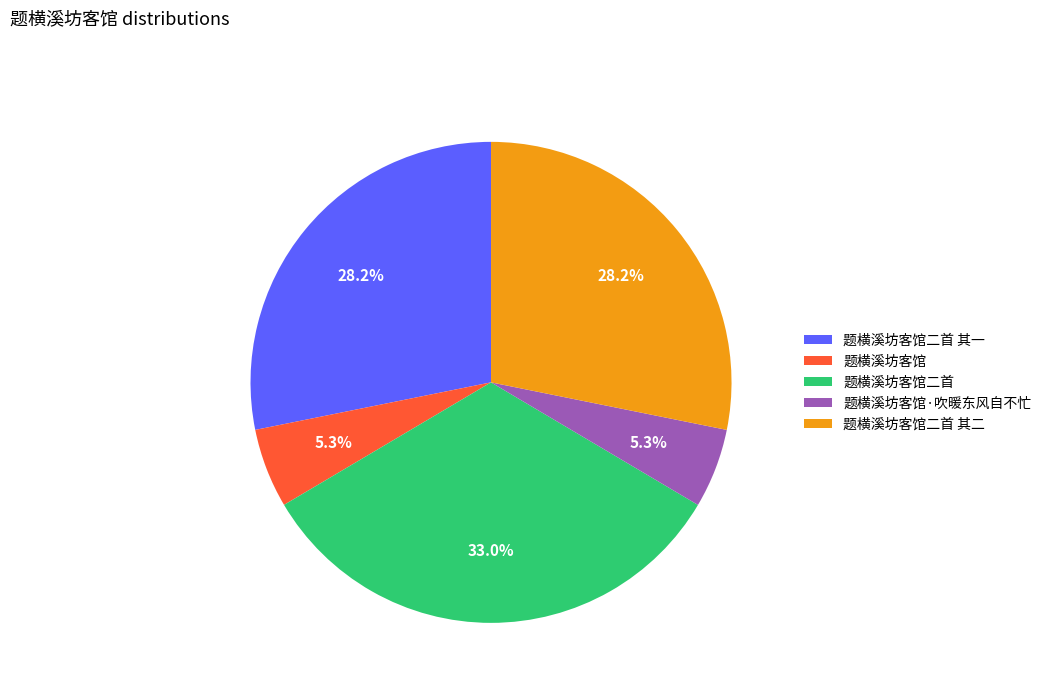

The 题横溪坊客馆二首 slice represents 20% of the pie. True or false?

False